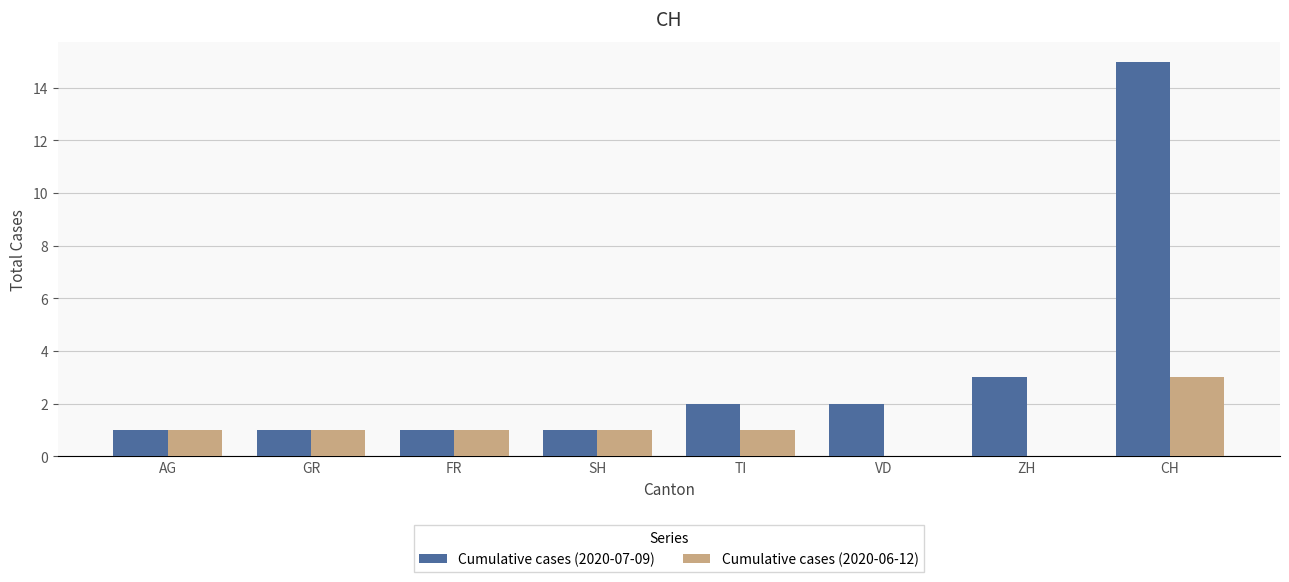

Is the value of Cumulative cases (2020-06-12) at VD greater than the value of Cumulative cases (2020-07-09) at SH?

No